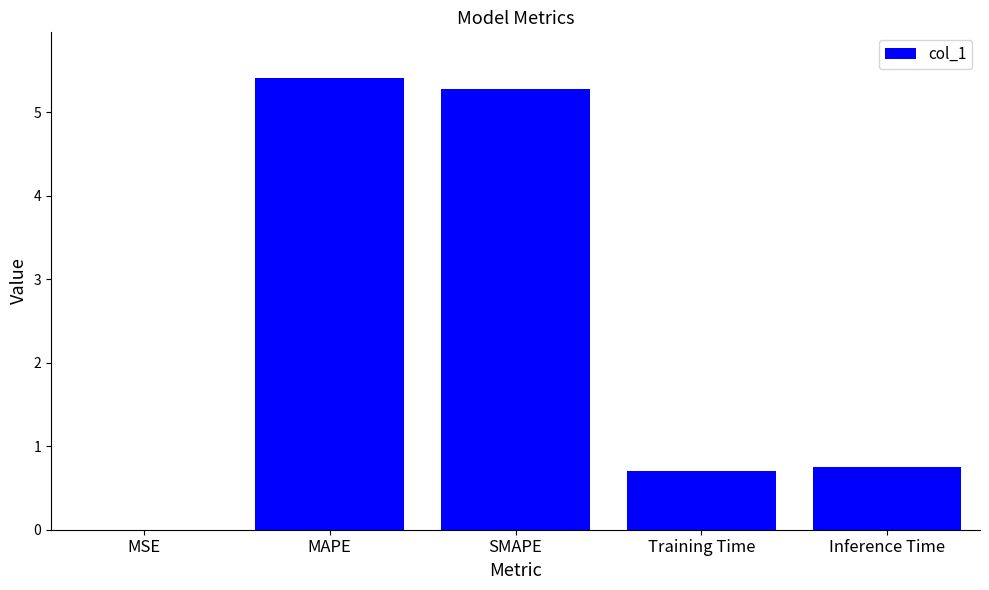

What is the difference between the values at MSE and Inference Time?

0.8